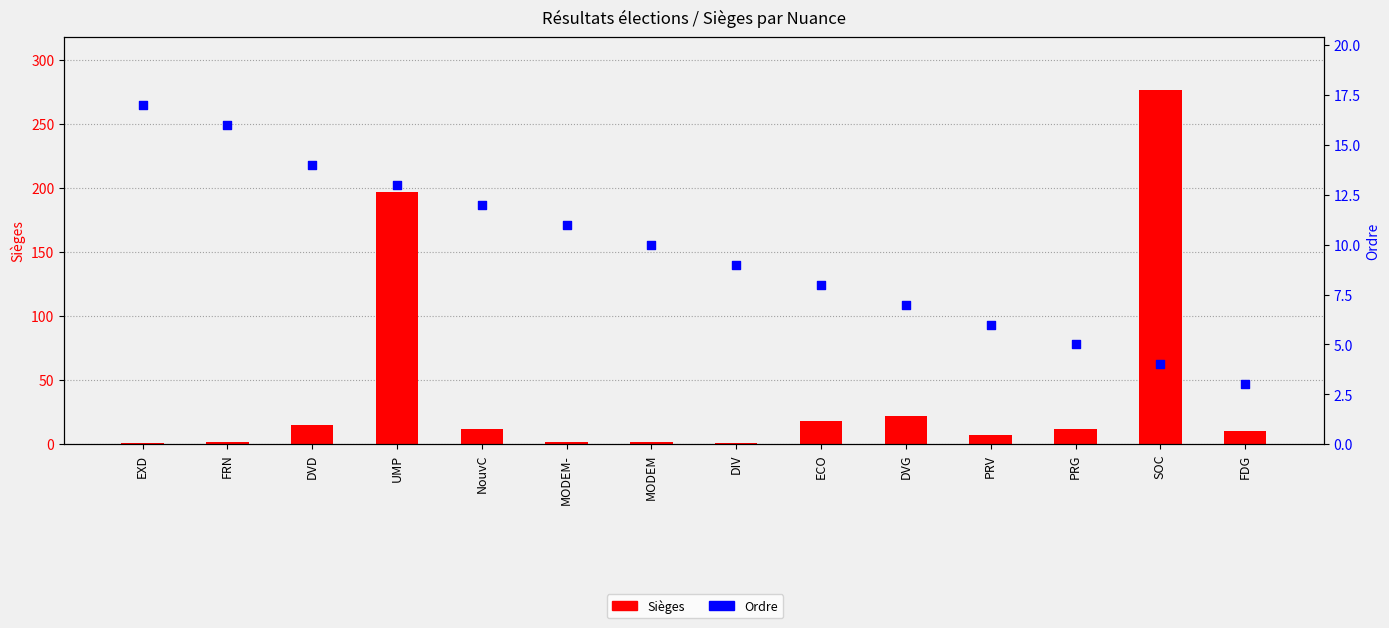

Is the value of Ordre at PRG greater than the value of Sièges at MODEM?

Yes